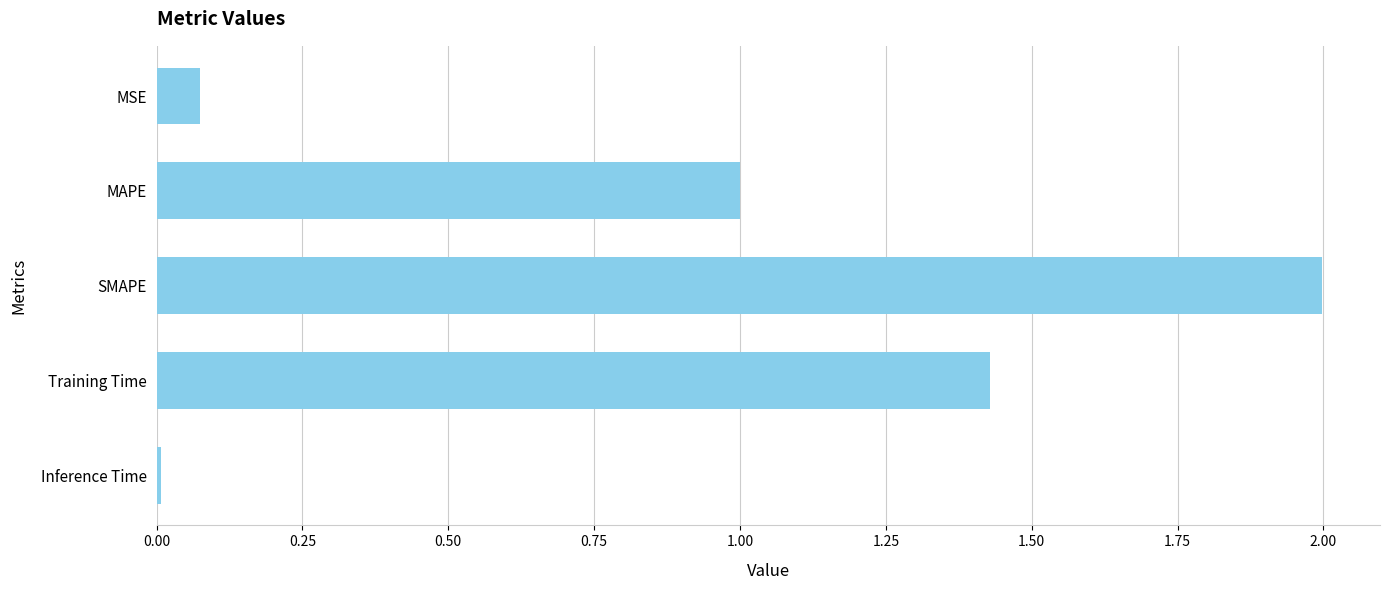

Rank the categories by value from highest to lowest.

SMAPE, Training Time, MAPE, MSE, Inference Time